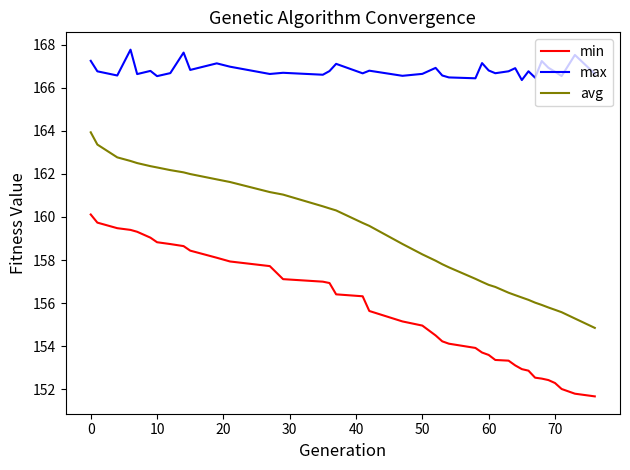

What are all the series names shown in the legend?

min, max, avg